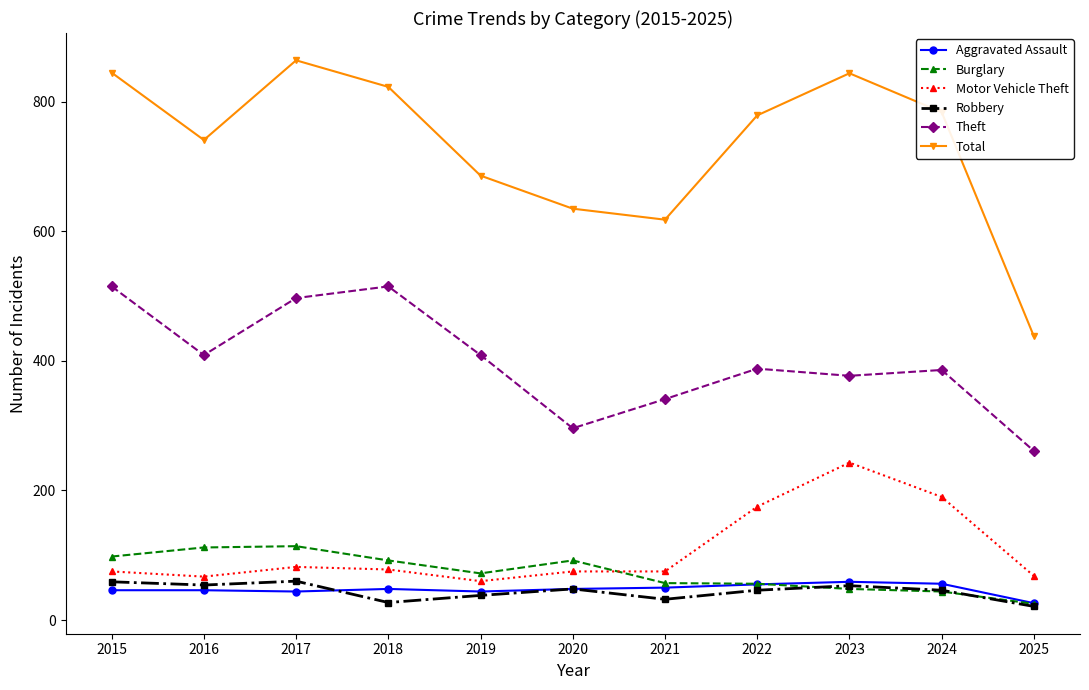

Which series has the widest spread of values?

Total